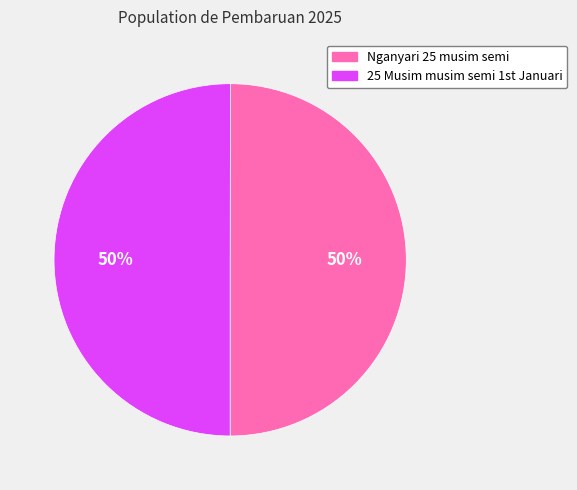

How many slices are in this pie chart?

2